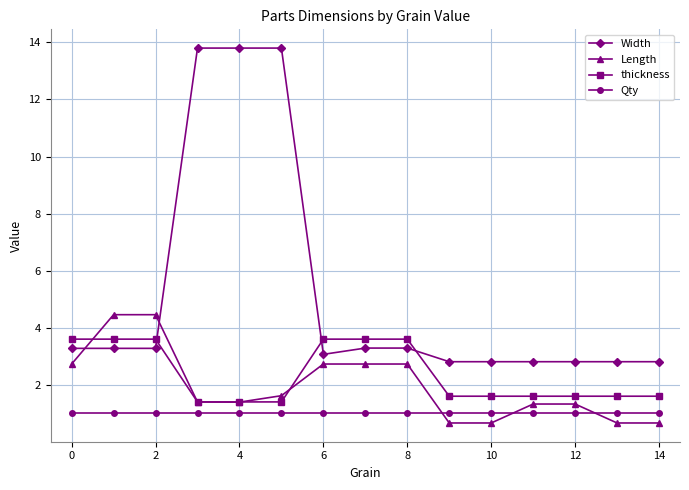

What is the average value of the Length series?

2.0